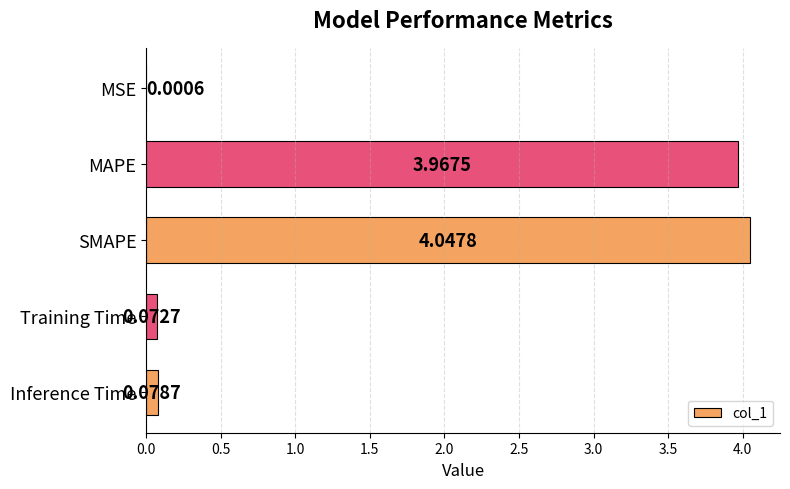

What is the sum of all values?

8.2